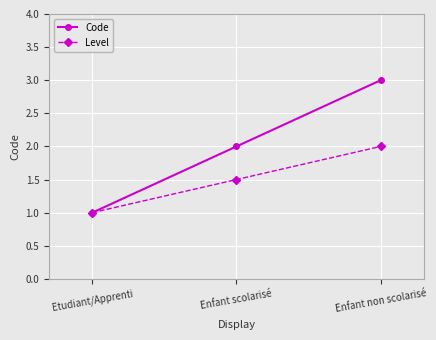

What position from the left is Enfant scolarisé?

2